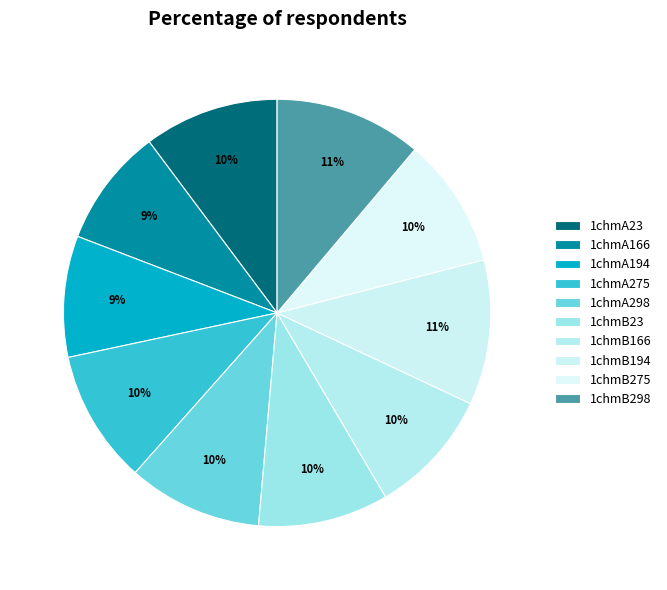

How many slices are in this pie chart?

10